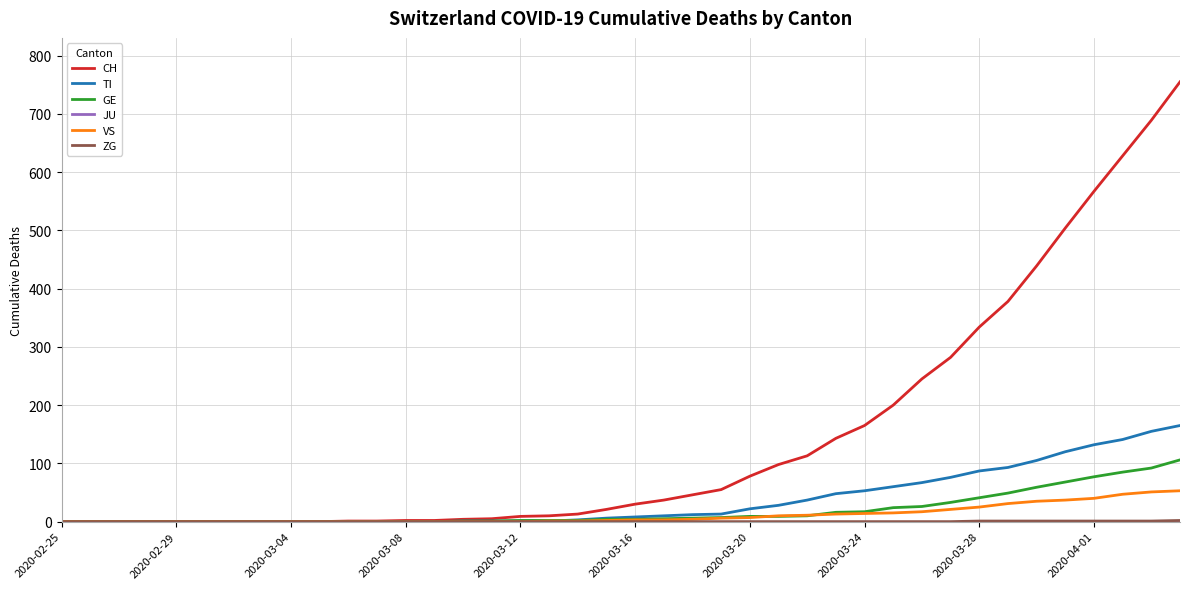

Which series has the largest total across all categories?

CH